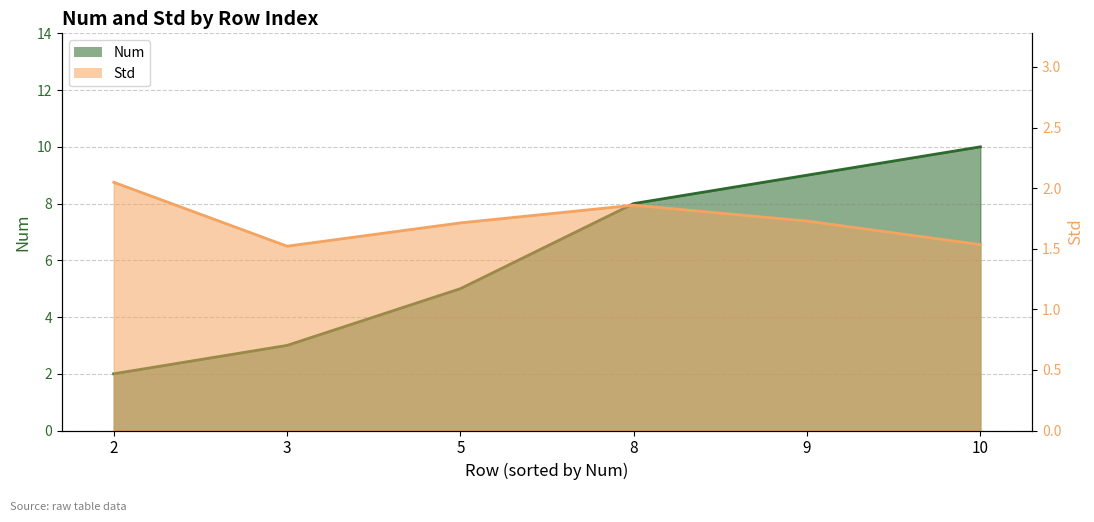

What is the greatest value displayed?

10.0